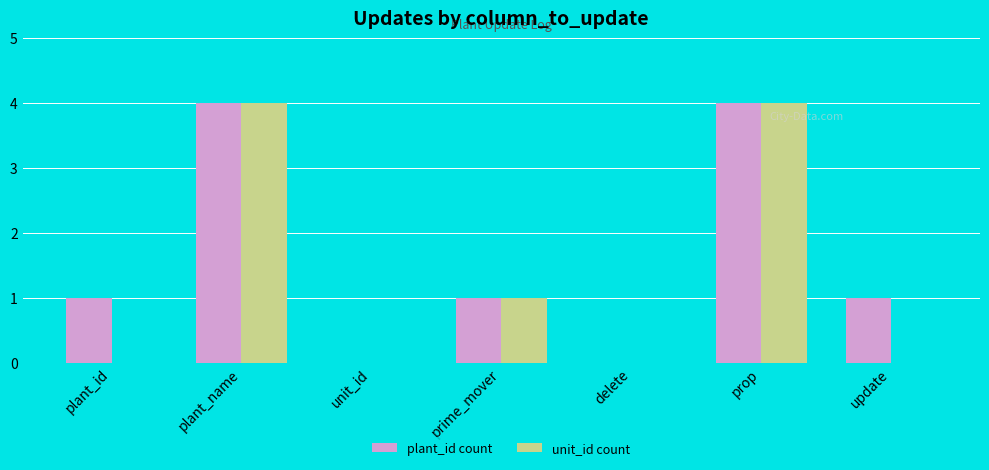

What is the greatest value displayed?

4